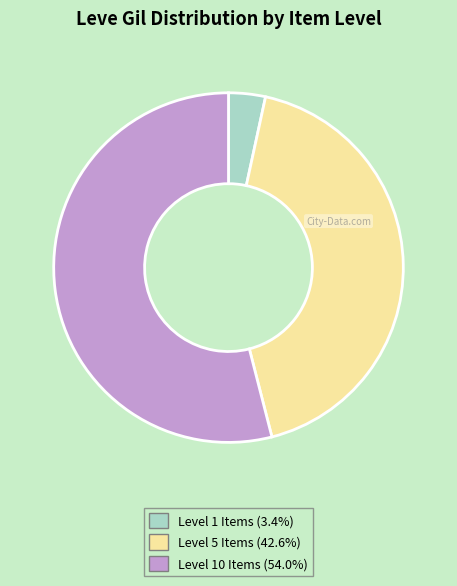

Is there a majority slice in this chart?

Yes